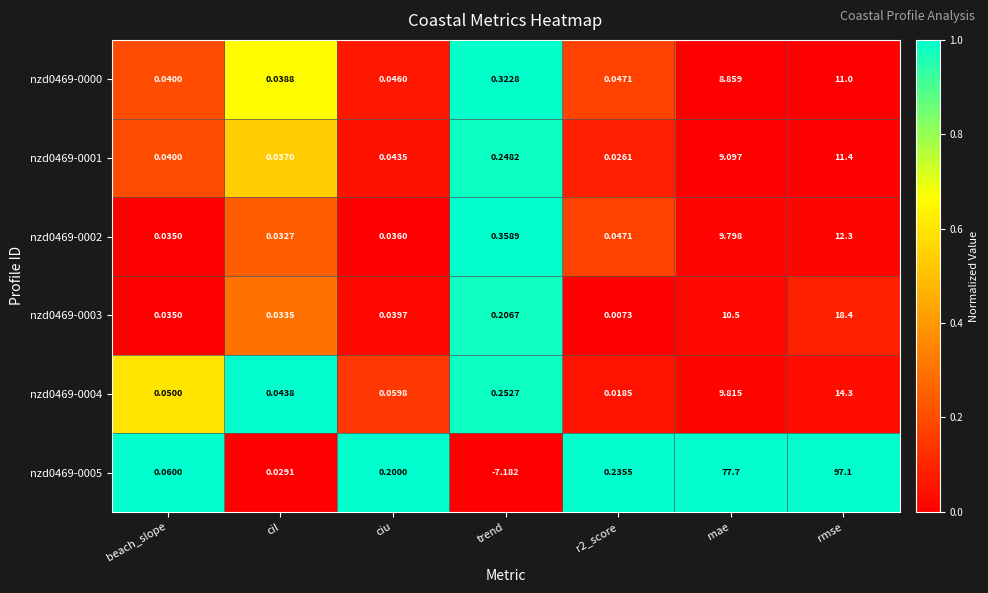

How many distinct data groups are displayed?

6